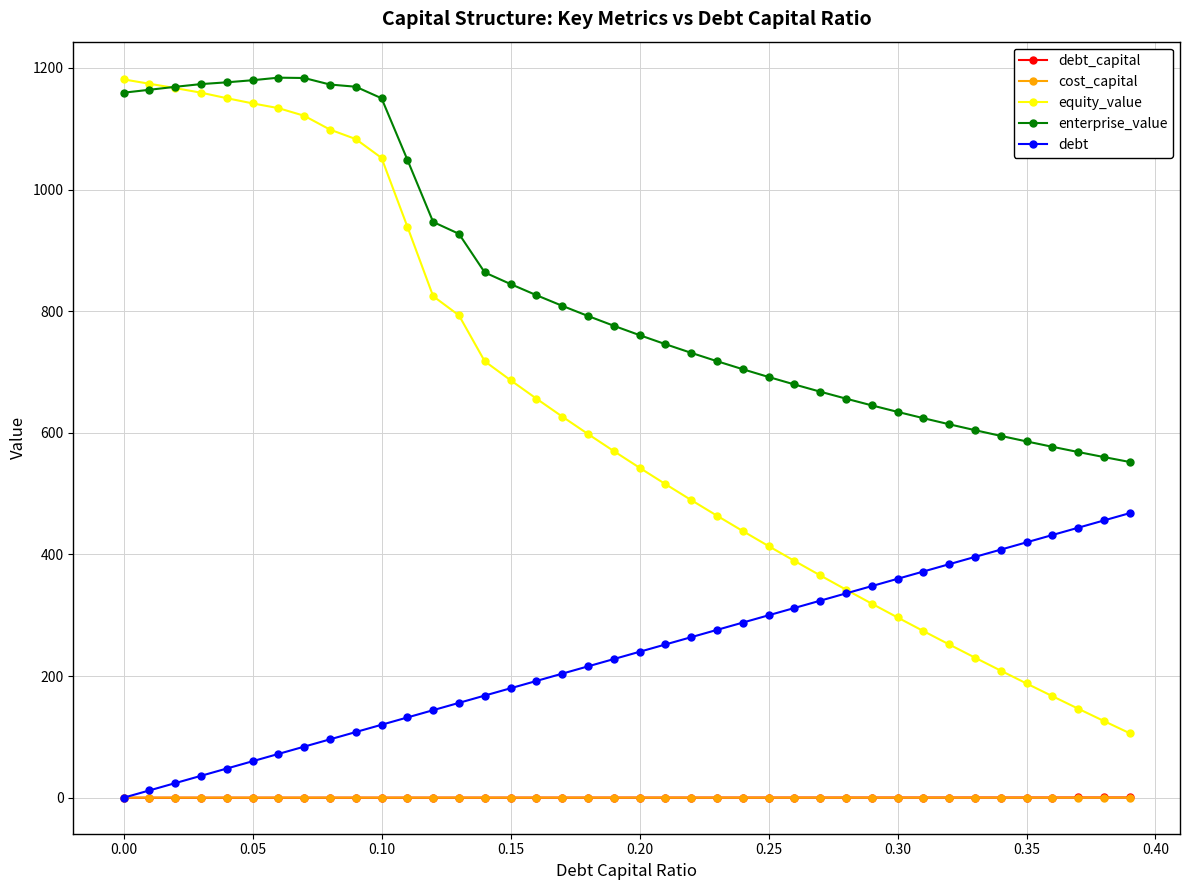

True or false: equity_value and cost_capital cross at least once.

False